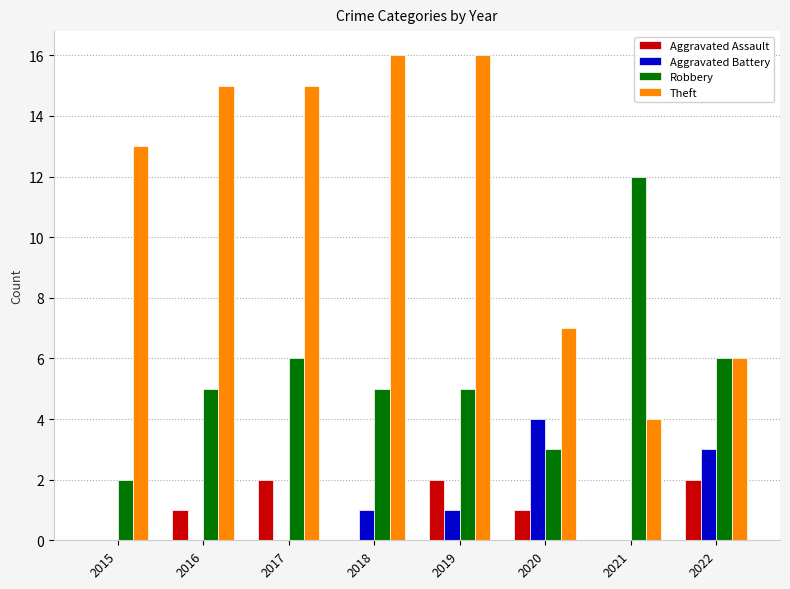

What is the sum of the Aggravated Assault values at 2016 and 2021?

1